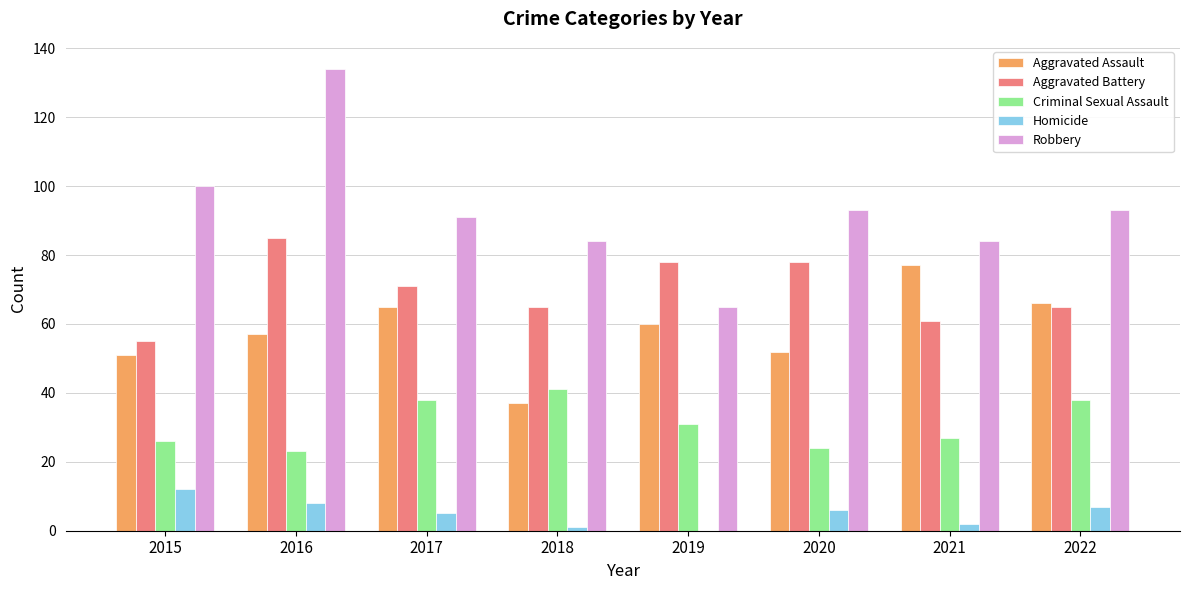

Is it true that Aggravated Battery equals 71 at 2017?

True